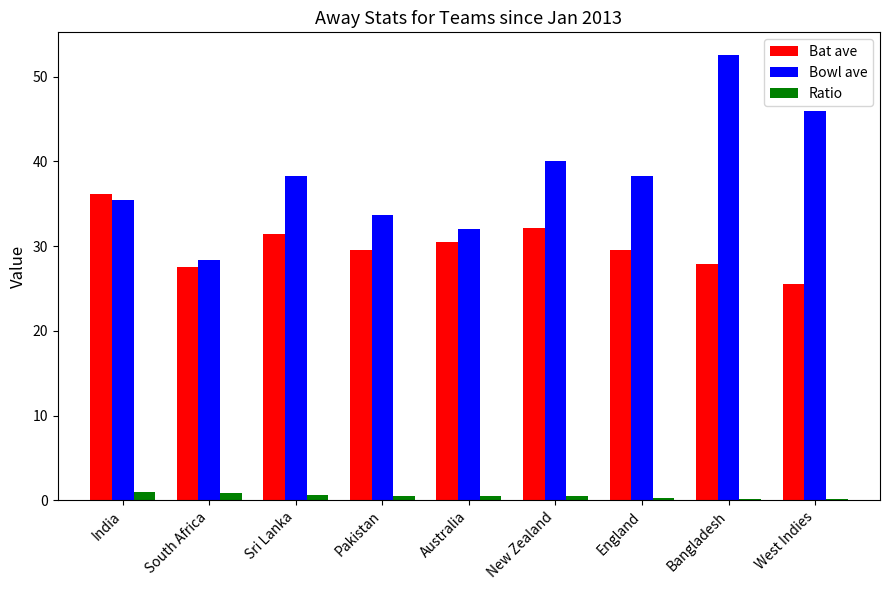

At Pakistan, list the series in order from largest to smallest.

Bowl ave, Bat ave, Ratio